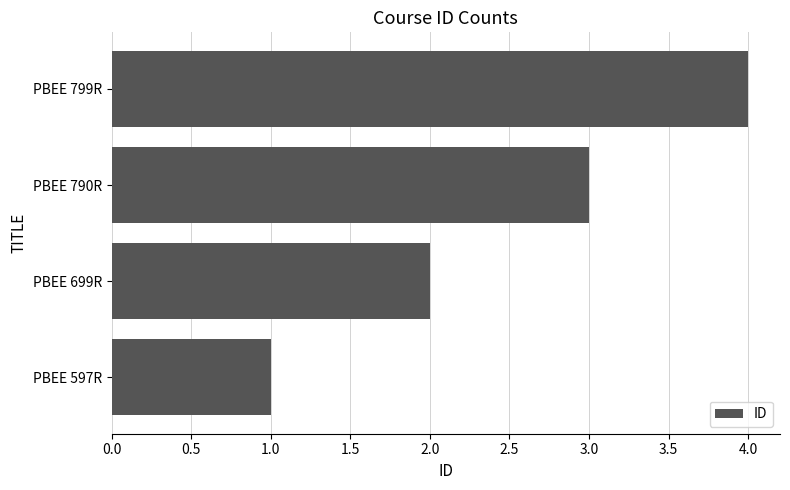

What is the difference between the maximum and minimum values?

3